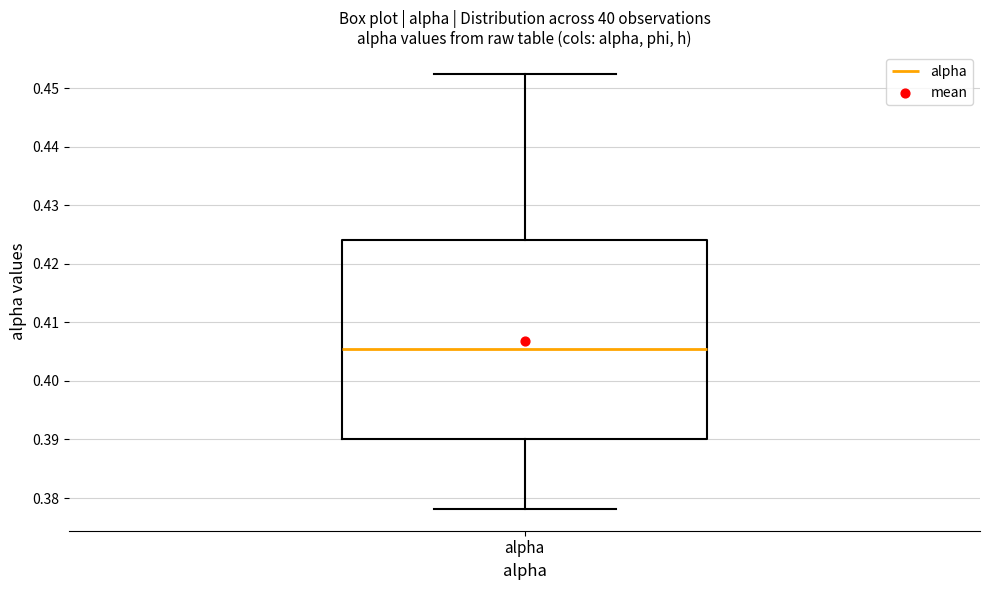

Where does the median line of the box for alpha sit on the y-axis? The values are not printed on the chart, so give them approximately, as read against the axis.

0.405